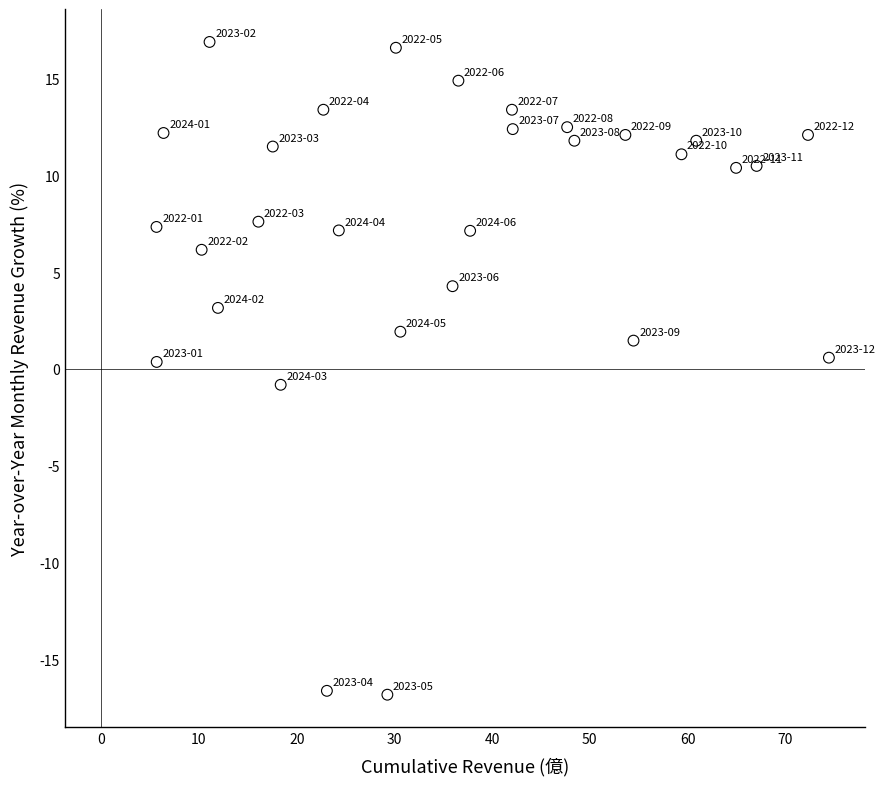

What is the range of Y values (max minus min)?

33.7